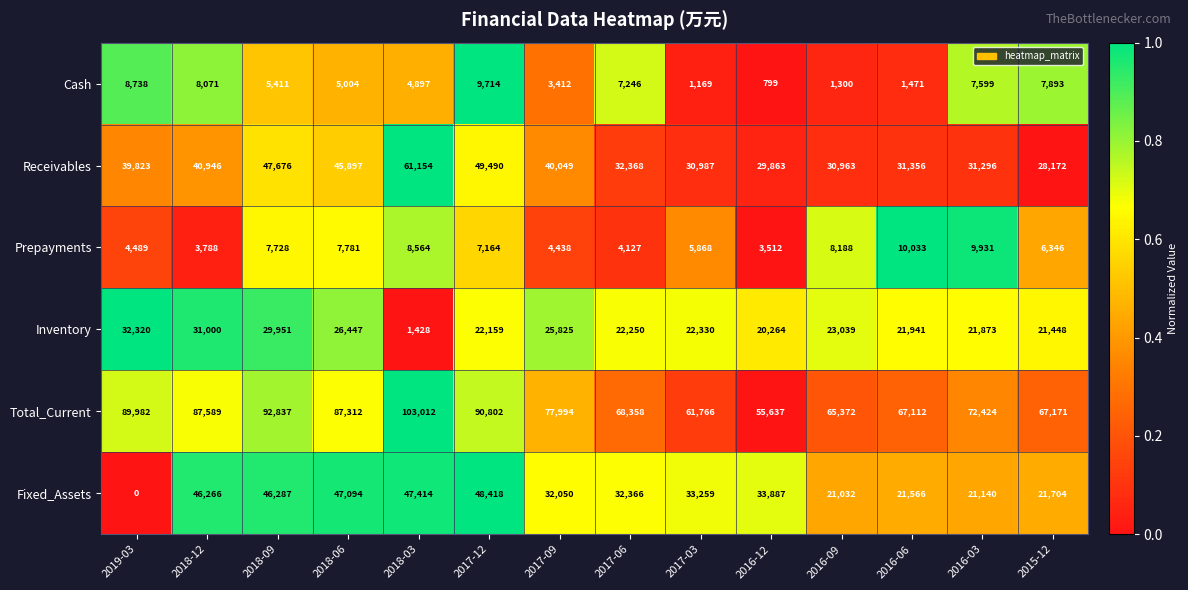

Which series changed the most between 2019-03 and 2018-06?

Fixed_Assets